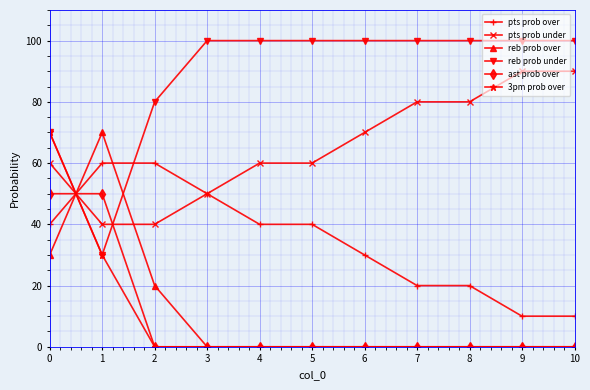

What are all the series names shown in the legend?

pts prob over, pts prob under, reb prob over, reb prob under, ast prob over, 3pm prob over